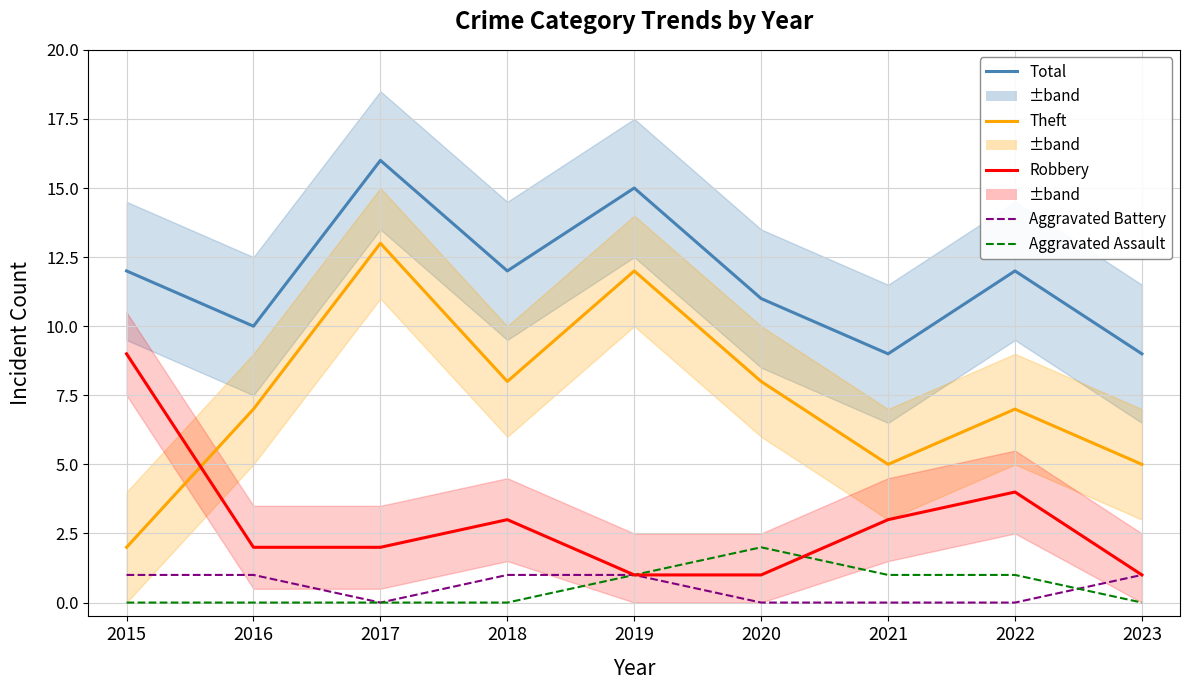

True or false: Theft has more than 0 points higher than both neighbors.

True